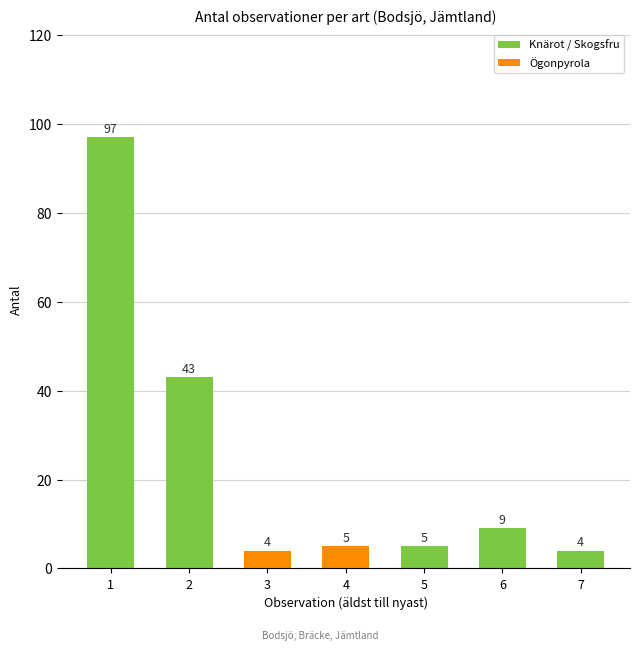

Is it true that the value at 2 is 43?

True